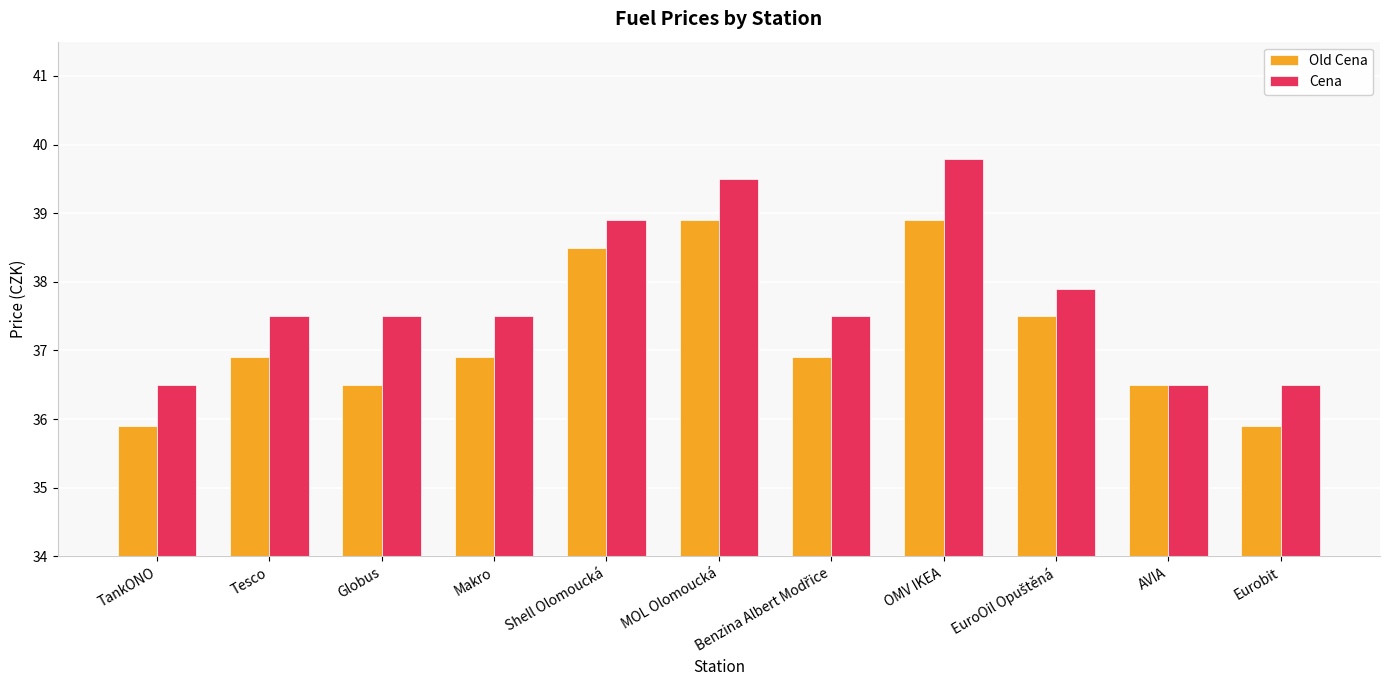

Where does the Cena series first go above 37?

Tesco